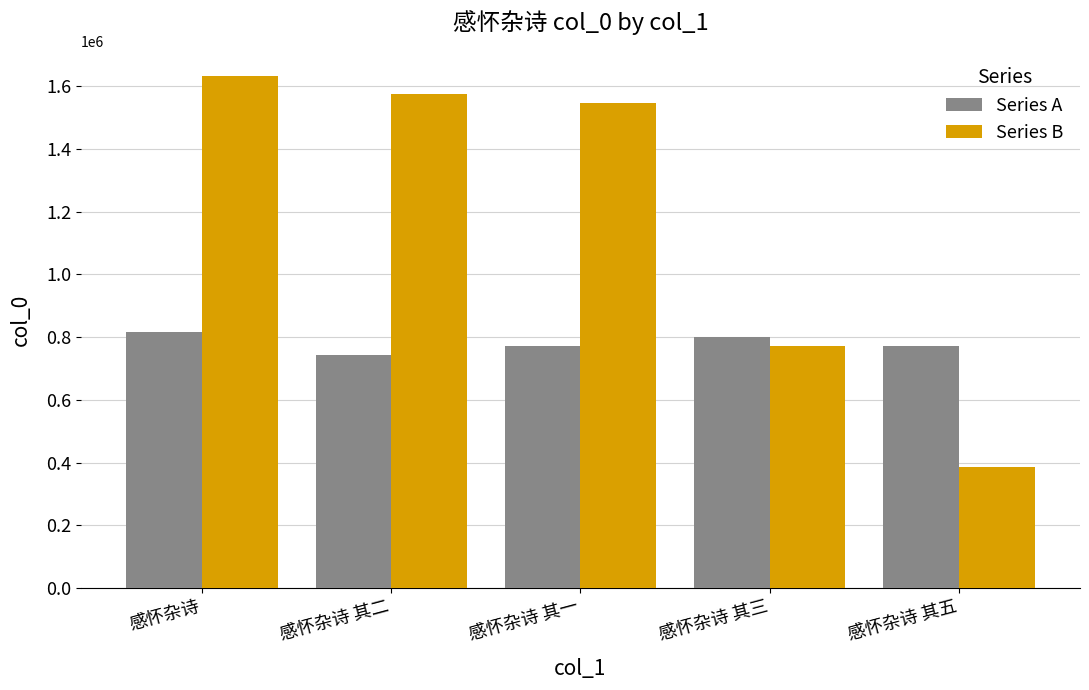

Is it true that Series A equals 801220 at 感怀杂诗 其三?

True